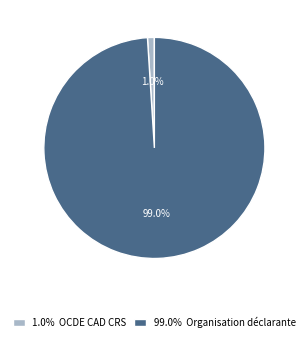

Which has a higher value, 99.0% Organisation déclarante or 1.0% OCDE CAD CRS?

99.0% Organisation déclarante